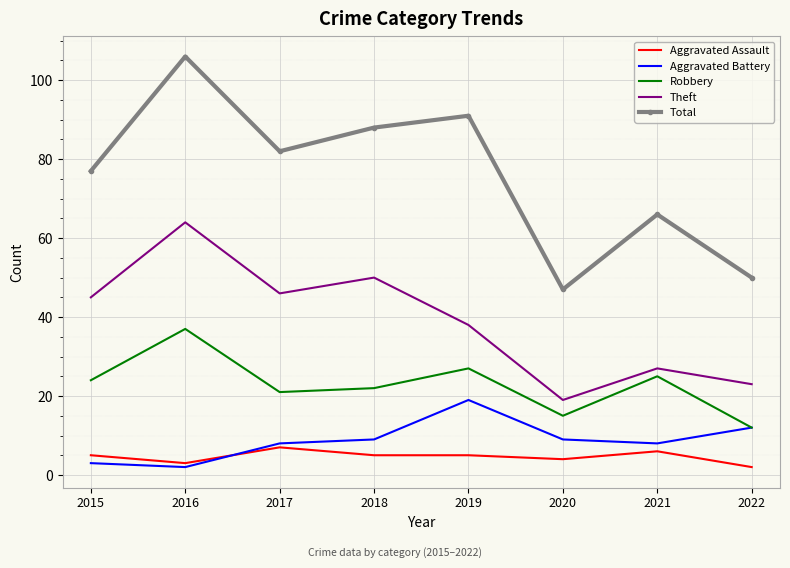

Reading right to left, what are all the values shown in this chart?

Aggravated Assault: 2022=2	2021=6	2020=4	2019=5	2018=5	2017=7	2016=3	2015=5
Aggravated Battery: 2022=12	2021=8	2020=9	2019=19	2018=9	2017=8	2016=2	2015=3
Robbery: 2022=12	2021=25	2020=15	2019=27	2018=22	2017=21	2016=37	2015=24
Theft: 2022=23	2021=27	2020=19	2019=38	2018=50	2017=46	2016=64	2015=45
Total: 2022=50	2021=66	2020=47	2019=91	2018=88	2017=82	2016=106	2015=77